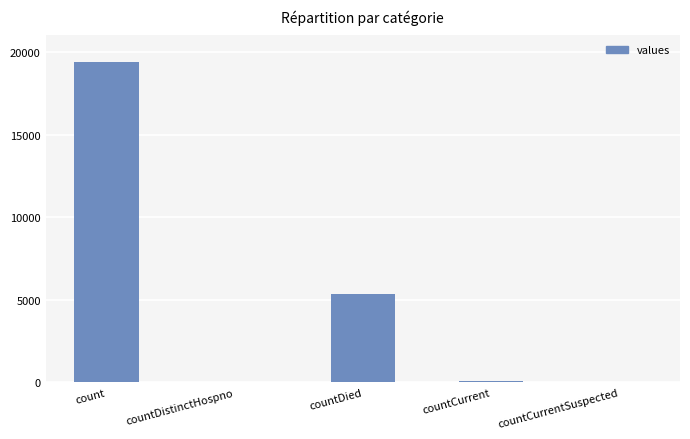

What is the change in value from count to countDistinctHospno?

-19382